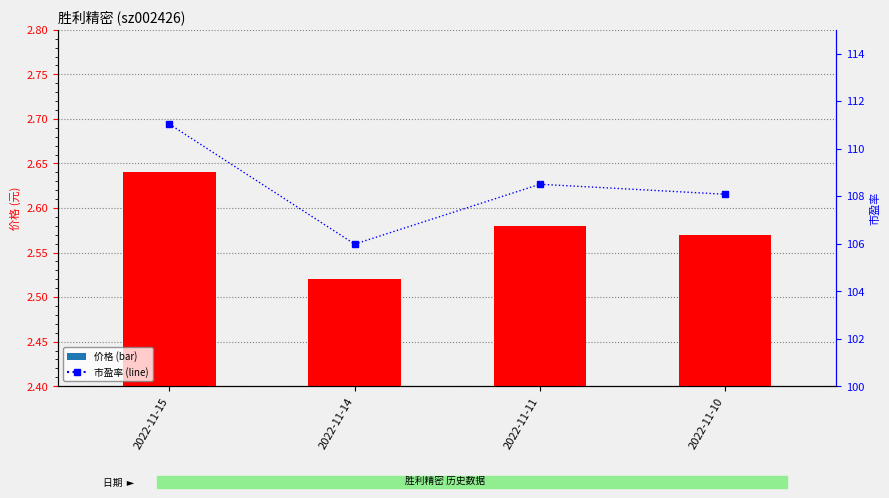

What is the sum of all 价格 values?

10.3